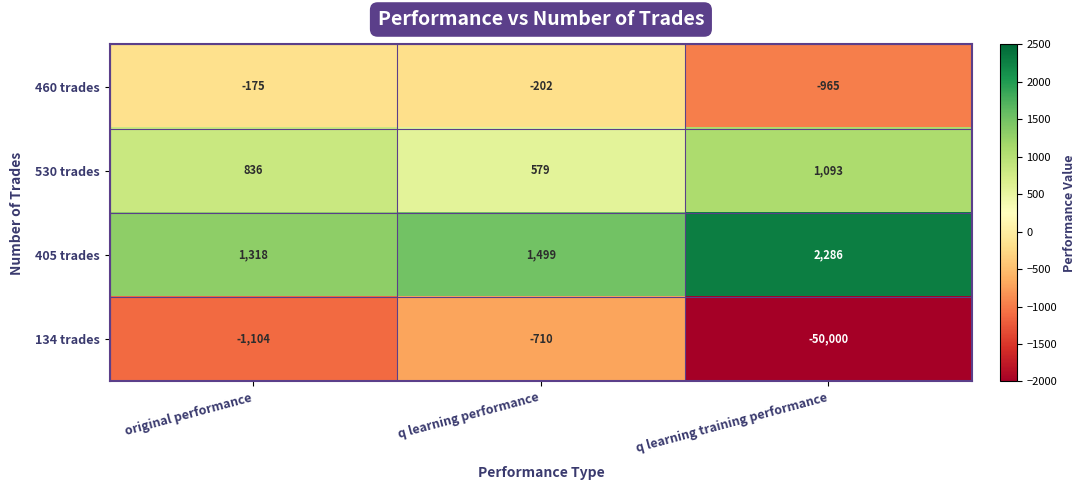

Which series has the largest range (max minus min)?

134 trades